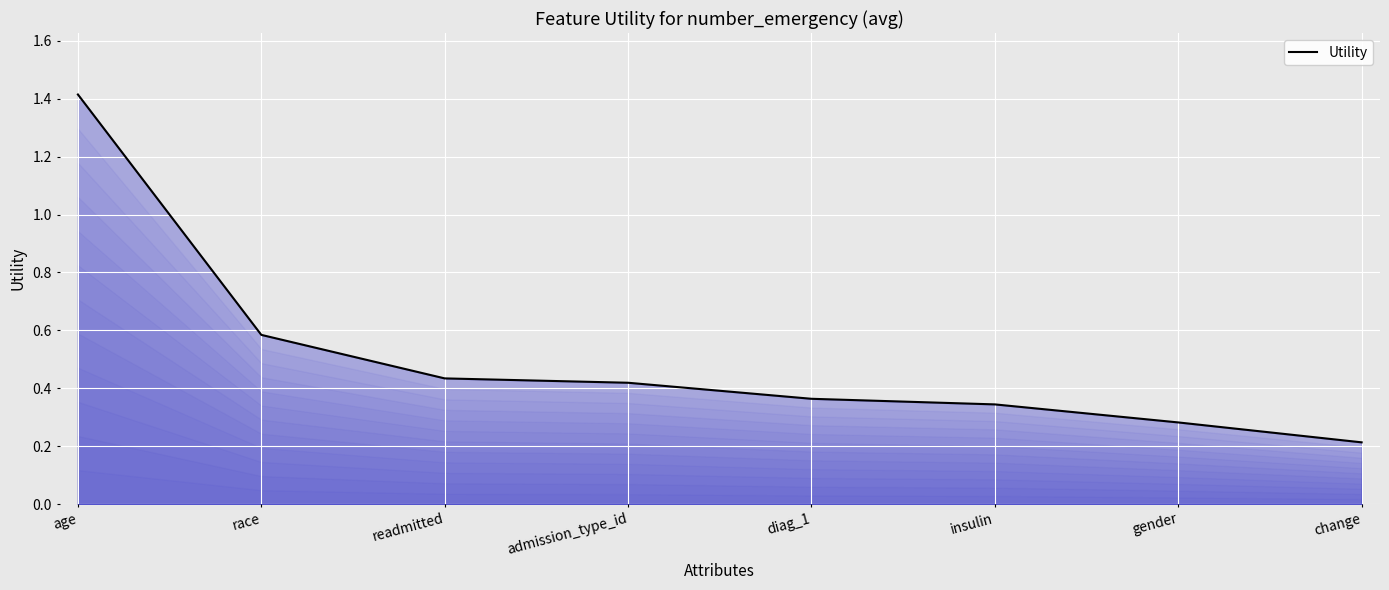

How many categories are shown in the chart?

8